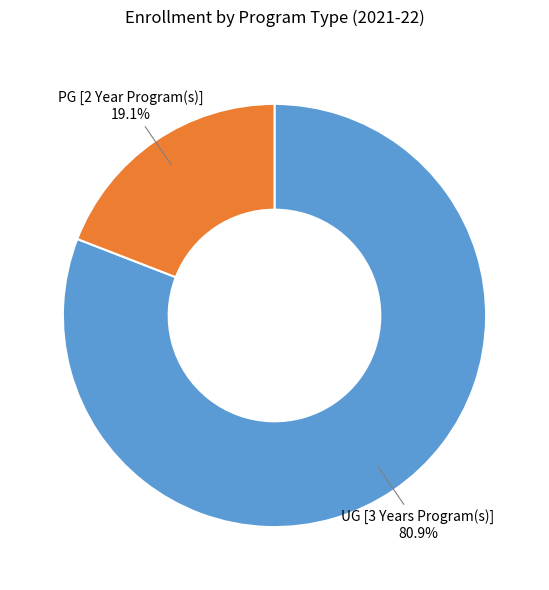

Is there a majority slice in this chart?

Yes